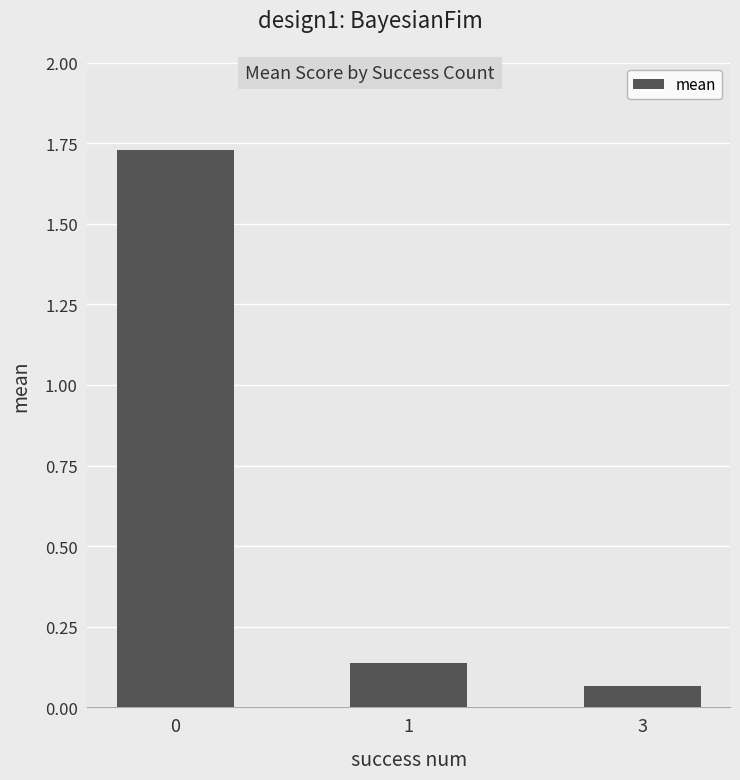

List the labels in order of value, largest first.

0, 1, 3